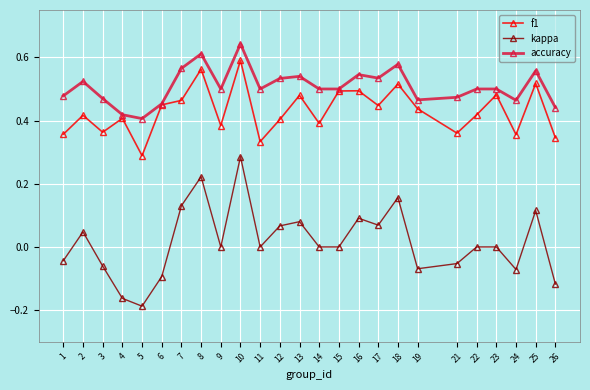

True or false: accuracy has a value of 0.5 at 12.

True